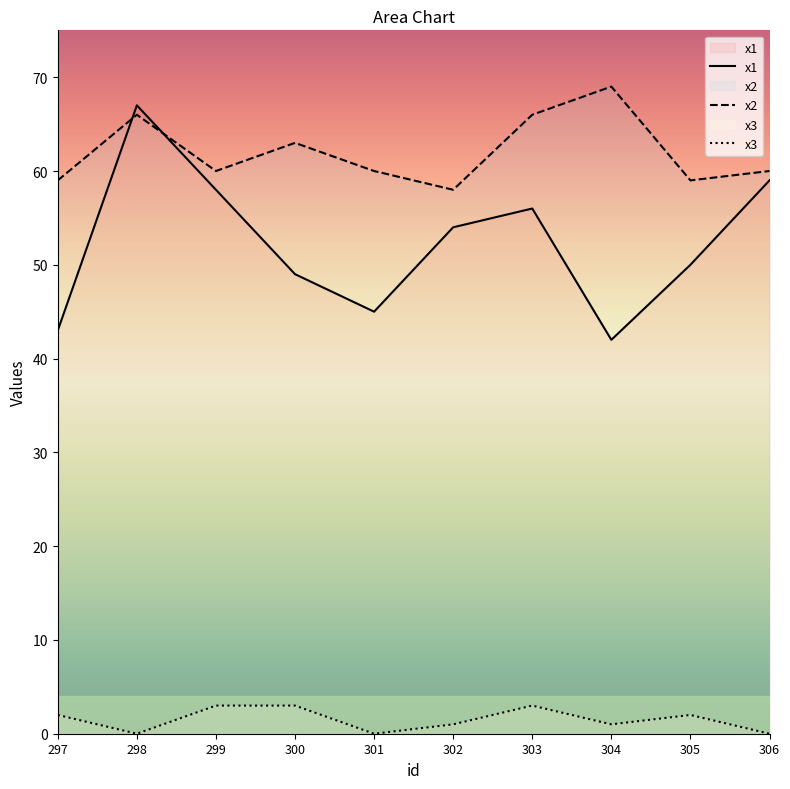

Reading right to left, what are all the values shown in this chart?

x1: 59	50	42	56	54	45	49	58	67	43
x2: 60	59	69	66	58	60	63	60	66	59
x3: 0	2	1	3	1	0	3	3	0	2